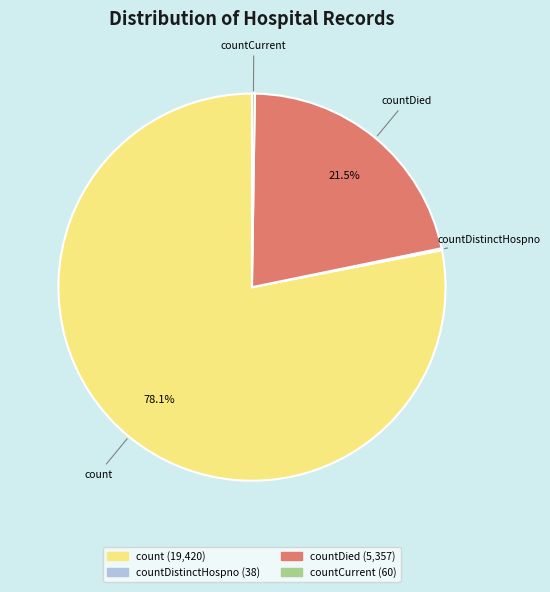

Does any single category account for the majority?

Yes